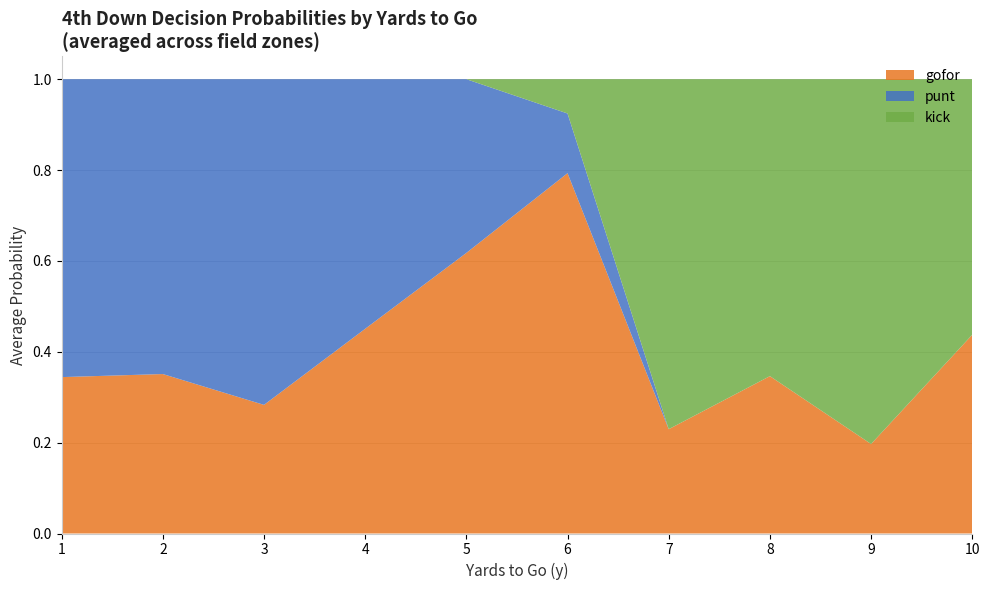

What is the total value across all series at 4?

1.0